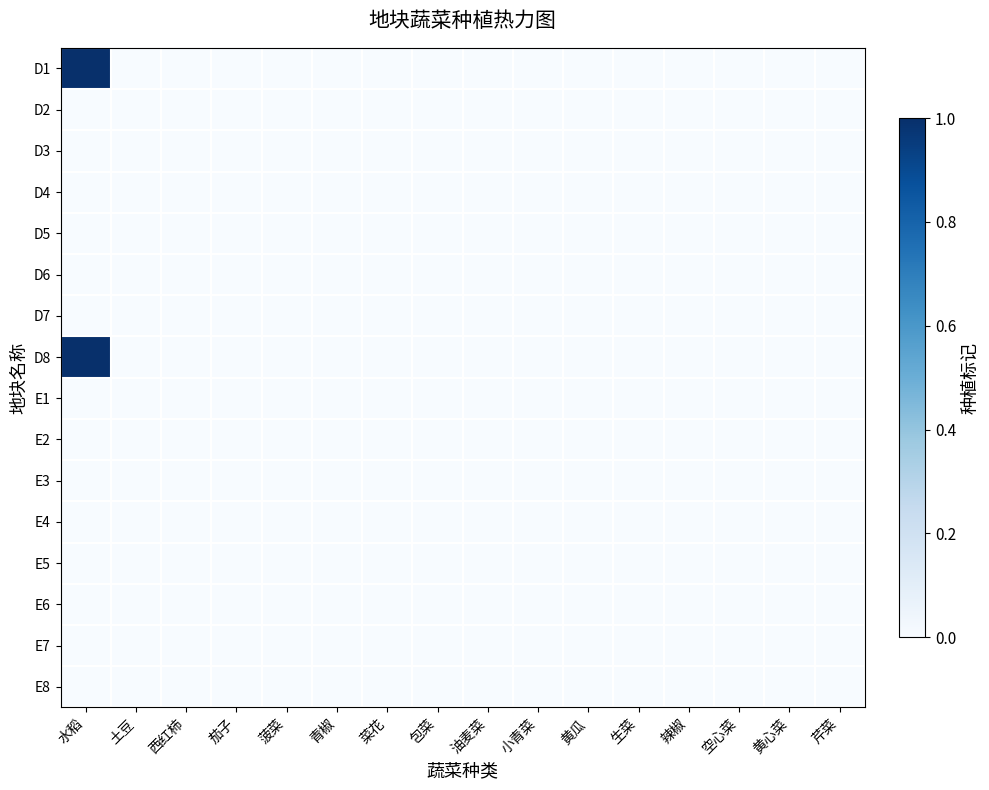

Reading right to left, what are all the values shown in this chart?

D1: 芹菜=0	黄心菜=0	空心菜=0	辣椒=0	生菜=0	黄瓜=0	小青菜=0	油麦菜=0	包菜=0	菜花=0	青椒=0	菠菜=0	茄子=0	西红柿=0	土豆=0	水稻=1
D2: 芹菜=0	黄心菜=0	空心菜=0	辣椒=0	生菜=0	黄瓜=0	小青菜=0	油麦菜=0	包菜=0	菜花=0	青椒=0	菠菜=0	茄子=0	西红柿=0	土豆=0	水稻=0
D3: 芹菜=0	黄心菜=0	空心菜=0	辣椒=0	生菜=0	黄瓜=0	小青菜=0	油麦菜=0	包菜=0	菜花=0	青椒=0	菠菜=0	茄子=0	西红柿=0	土豆=0	水稻=0
D4: 芹菜=0	黄心菜=0	空心菜=0	辣椒=0	生菜=0	黄瓜=0	小青菜=0	油麦菜=0	包菜=0	菜花=0	青椒=0	菠菜=0	茄子=0	西红柿=0	土豆=0	水稻=0
D5: 芹菜=0	黄心菜=0	空心菜=0	辣椒=0	生菜=0	黄瓜=0	小青菜=0	油麦菜=0	包菜=0	菜花=0	青椒=0	菠菜=0	茄子=0	西红柿=0	土豆=0	水稻=0
D6: 芹菜=0	黄心菜=0	空心菜=0	辣椒=0	生菜=0	黄瓜=0	小青菜=0	油麦菜=0	包菜=0	菜花=0	青椒=0	菠菜=0	茄子=0	西红柿=0	土豆=0	水稻=0
D7: 芹菜=0	黄心菜=0	空心菜=0	辣椒=0	生菜=0	黄瓜=0	小青菜=0	油麦菜=0	包菜=0	菜花=0	青椒=0	菠菜=0	茄子=0	西红柿=0	土豆=0	水稻=0
D8: 芹菜=0	黄心菜=0	空心菜=0	辣椒=0	生菜=0	黄瓜=0	小青菜=0	油麦菜=0	包菜=0	菜花=0	青椒=0	菠菜=0	茄子=0	西红柿=0	土豆=0	水稻=1
E1: 芹菜=0	黄心菜=0	空心菜=0	辣椒=0	生菜=0	黄瓜=0	小青菜=0	油麦菜=0	包菜=0	菜花=0	青椒=0	菠菜=0	茄子=0	西红柿=0	土豆=0	水稻=0
E2: 芹菜=0	黄心菜=0	空心菜=0	辣椒=0	生菜=0	黄瓜=0	小青菜=0	油麦菜=0	包菜=0	菜花=0	青椒=0	菠菜=0	茄子=0	西红柿=0	土豆=0	水稻=0
E3: 芹菜=0	黄心菜=0	空心菜=0	辣椒=0	生菜=0	黄瓜=0	小青菜=0	油麦菜=0	包菜=0	菜花=0	青椒=0	菠菜=0	茄子=0	西红柿=0	土豆=0	水稻=0
E4: 芹菜=0	黄心菜=0	空心菜=0	辣椒=0	生菜=0	黄瓜=0	小青菜=0	油麦菜=0	包菜=0	菜花=0	青椒=0	菠菜=0	茄子=0	西红柿=0	土豆=0	水稻=0
E5: 芹菜=0	黄心菜=0	空心菜=0	辣椒=0	生菜=0	黄瓜=0	小青菜=0	油麦菜=0	包菜=0	菜花=0	青椒=0	菠菜=0	茄子=0	西红柿=0	土豆=0	水稻=0
E6: 芹菜=0	黄心菜=0	空心菜=0	辣椒=0	生菜=0	黄瓜=0	小青菜=0	油麦菜=0	包菜=0	菜花=0	青椒=0	菠菜=0	茄子=0	西红柿=0	土豆=0	水稻=0
E7: 芹菜=0	黄心菜=0	空心菜=0	辣椒=0	生菜=0	黄瓜=0	小青菜=0	油麦菜=0	包菜=0	菜花=0	青椒=0	菠菜=0	茄子=0	西红柿=0	土豆=0	水稻=0
E8: 芹菜=0	黄心菜=0	空心菜=0	辣椒=0	生菜=0	黄瓜=0	小青菜=0	油麦菜=0	包菜=0	菜花=0	青椒=0	菠菜=0	茄子=0	西红柿=0	土豆=0	水稻=0